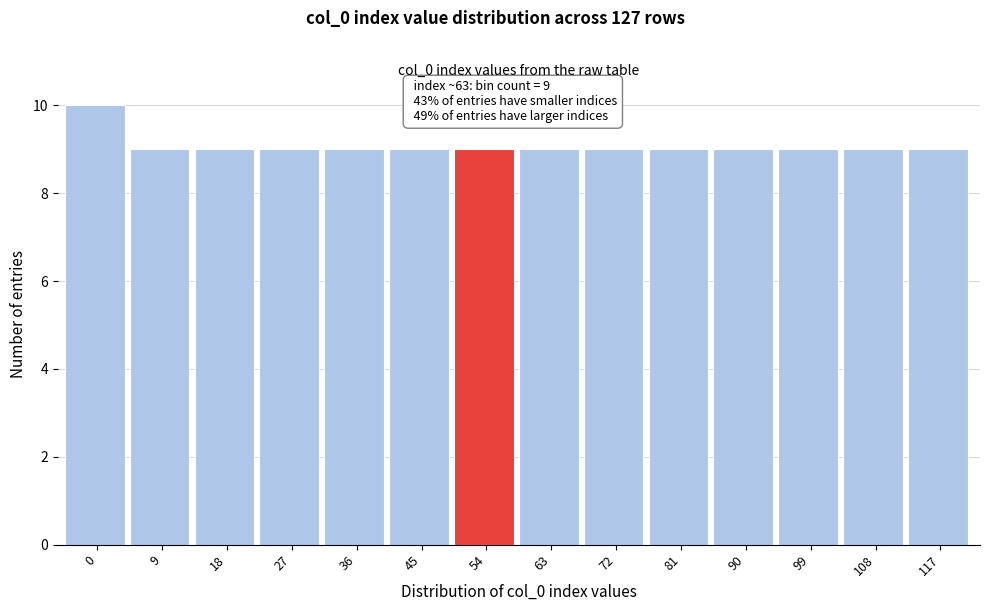

Reading right to left, list all the values displayed in this chart.

9	9	9	9	9	9	9	9	9	9	9	9	9	10